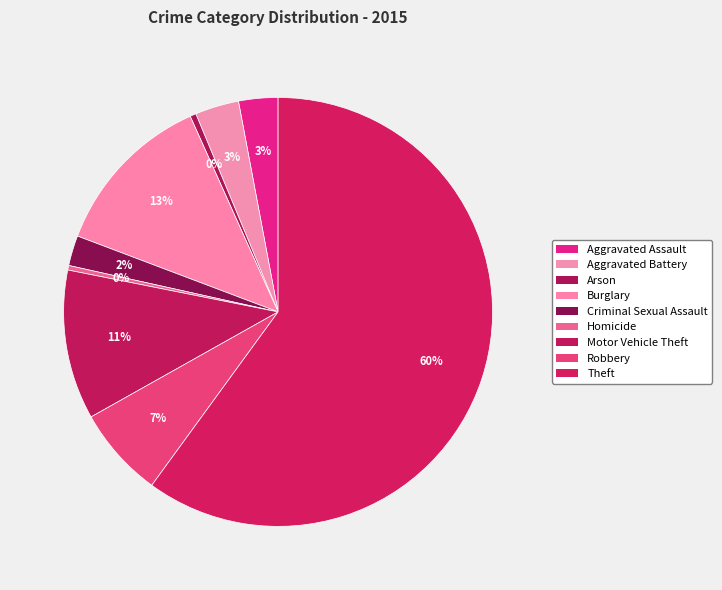

How many segments does this pie chart have?

9